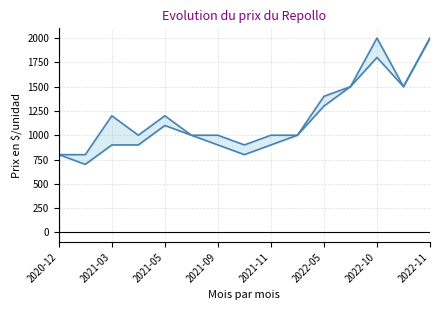

Is it true that Precio minimo equals 2000 at 2022-11?

True